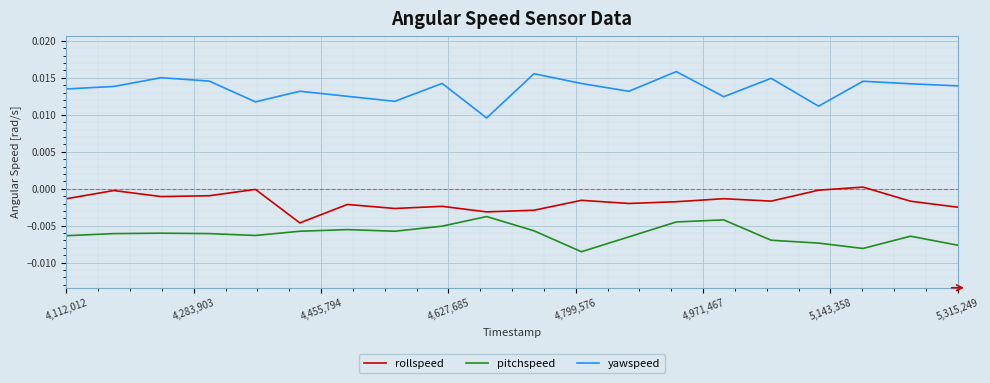

List the series in order of their overall mean, highest first.

yawspeed, rollspeed, pitchspeed